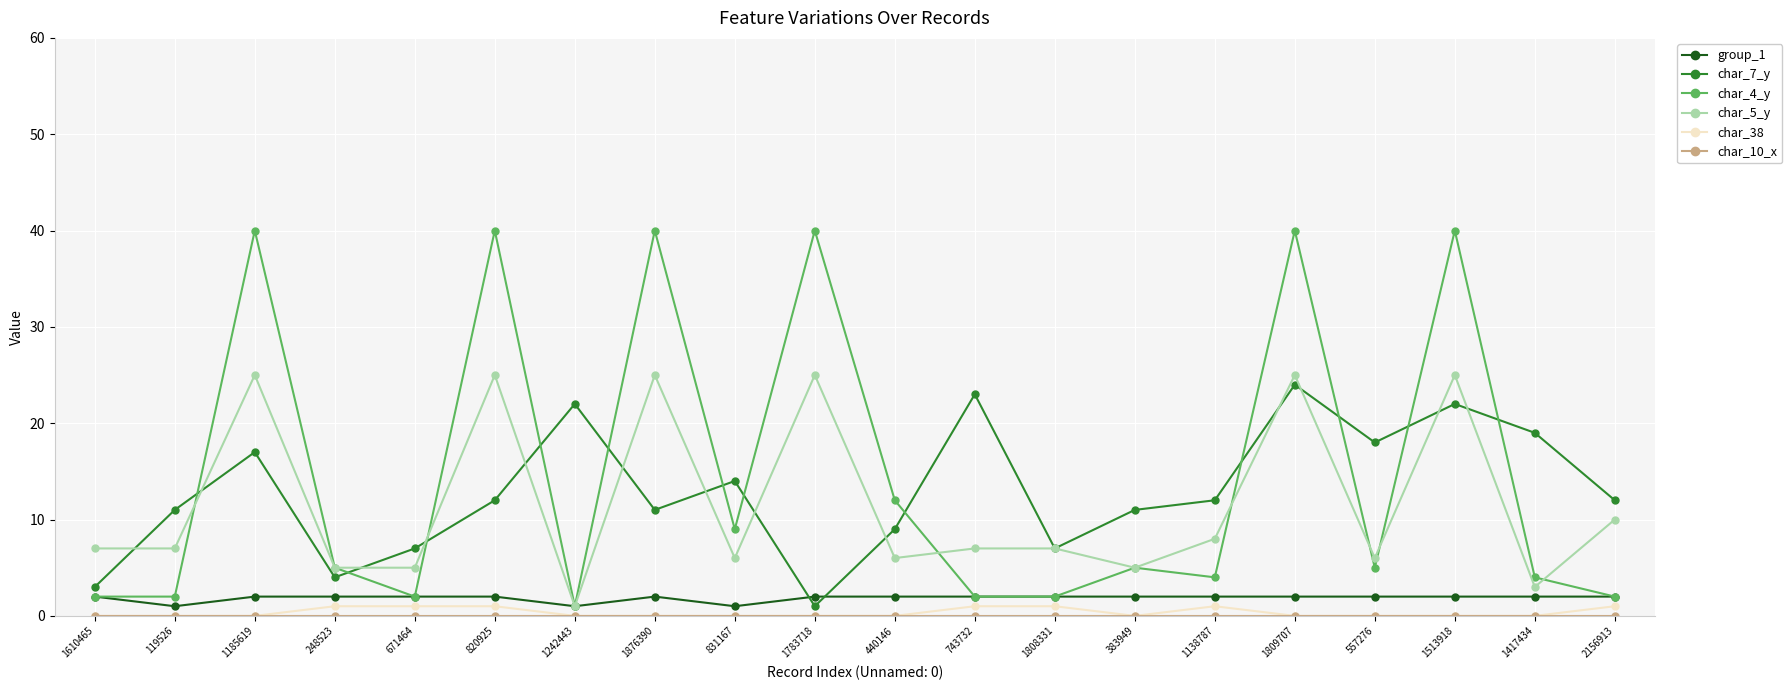

True or false: char_4_y and char_5_y intersect in this chart.

True